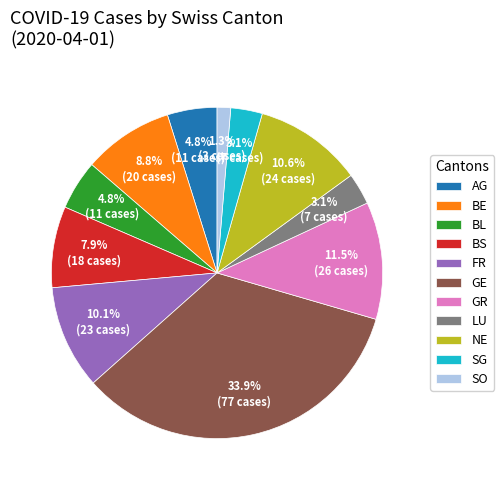

Is there a majority slice in this chart?

No